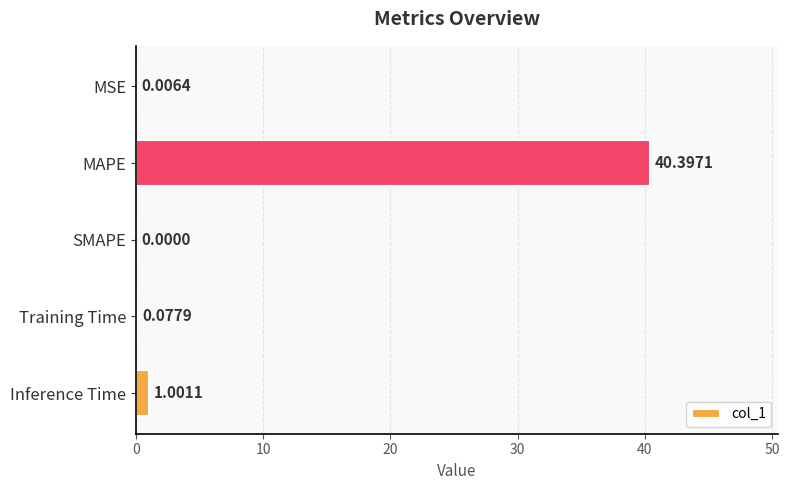

Does the chart contain stacked bars?

No